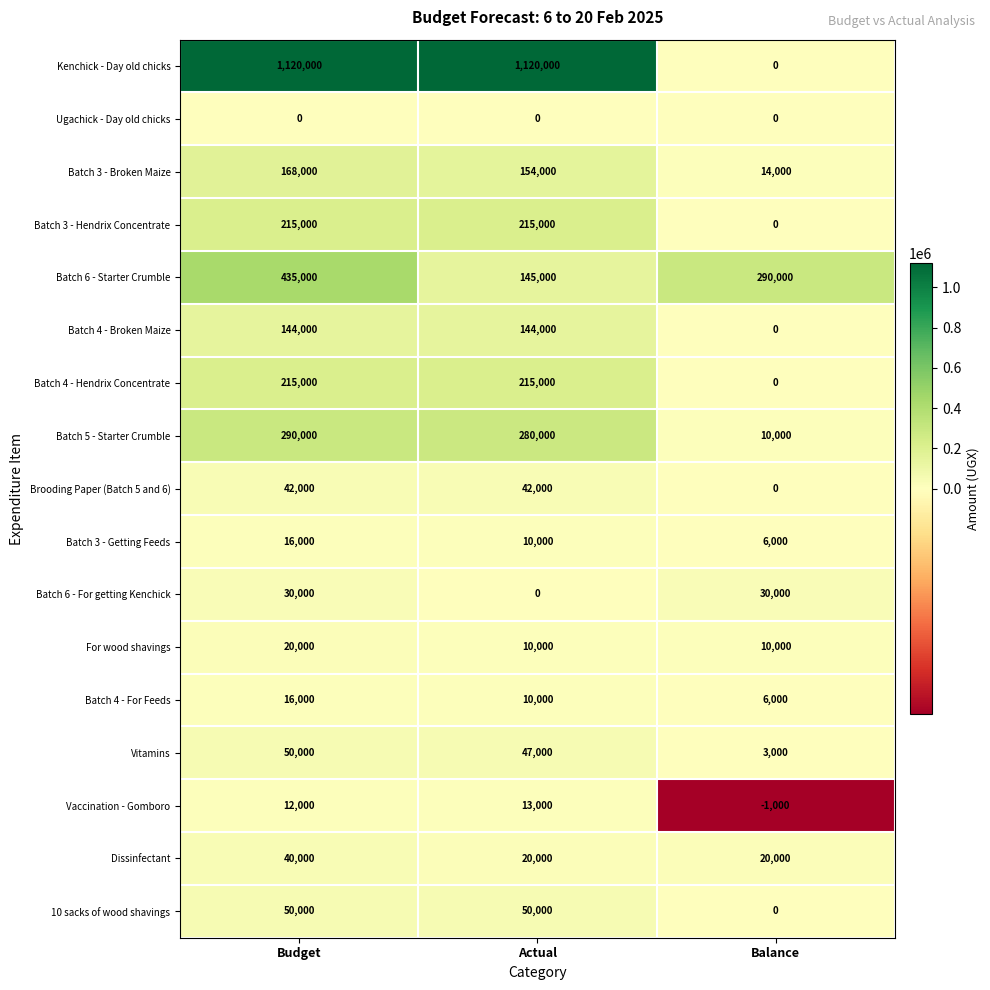

How many data points does each series have?

3